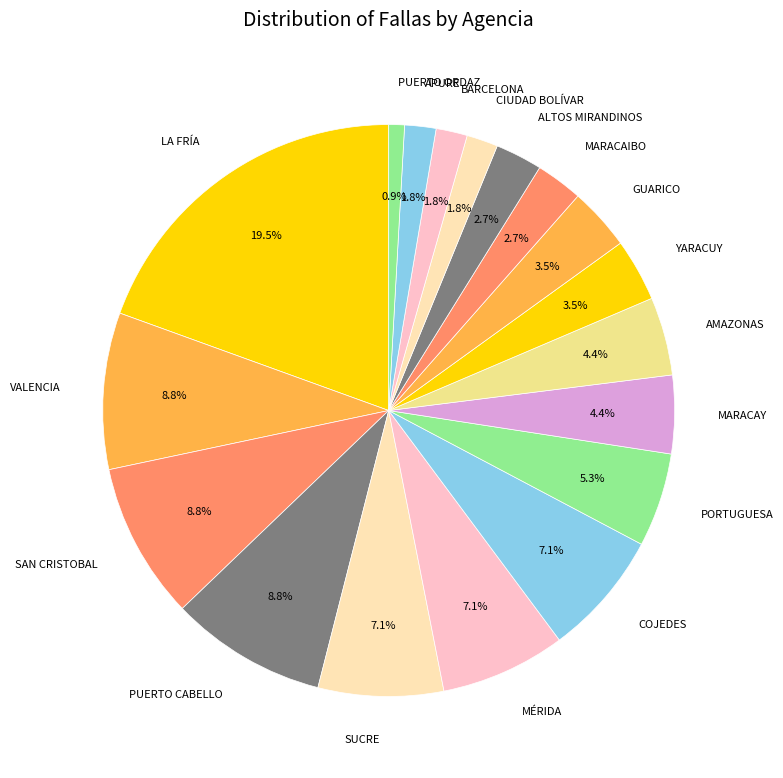

Count the number of slices in the pie.

18